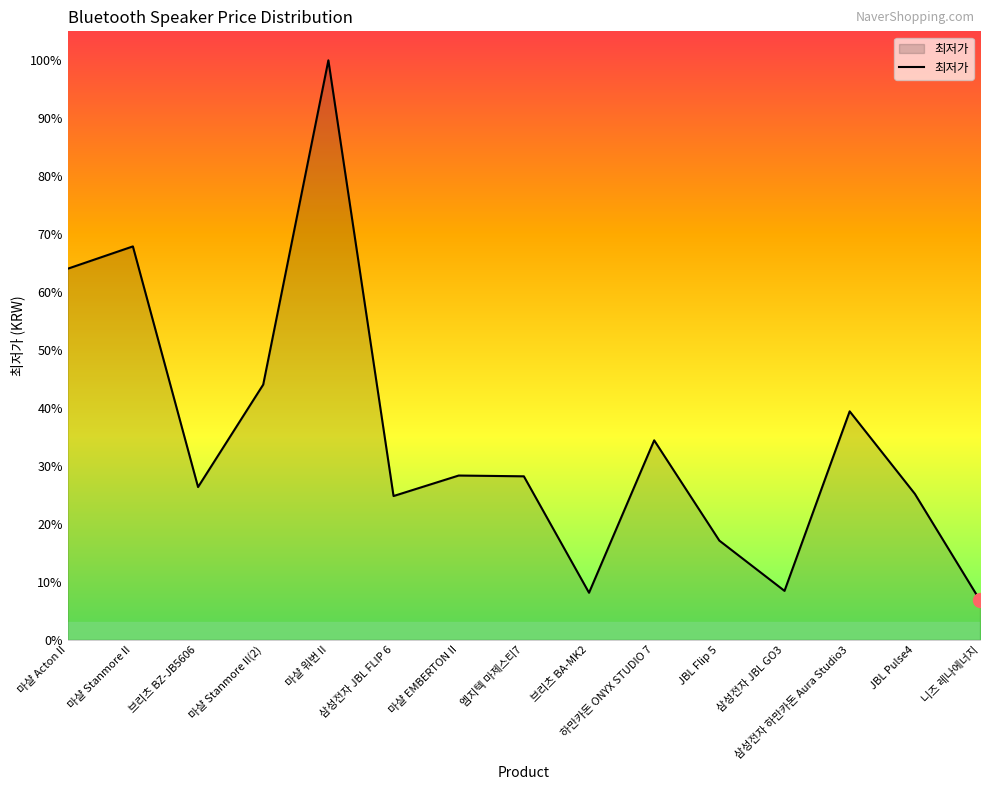

List the labels in order of value, smallest first.

니즈 레나에너지, 브리츠 BA-MK2, 삼성전자 JBL GO3, JBL Flip 5, 삼성전자 JBL FLIP 6, JBL Pulse4, 브리츠 BZ-JB5606, 엠지텍 마제스티7, 마샬 EMBERTON II, 하만카돈 ONYX STUDIO 7, 삼성전자 하만카돈 Aura Studio3, 마샬 Stanmore II(2), 마샬 Acton II, 마샬 Stanmore II, 마샬 워번 II